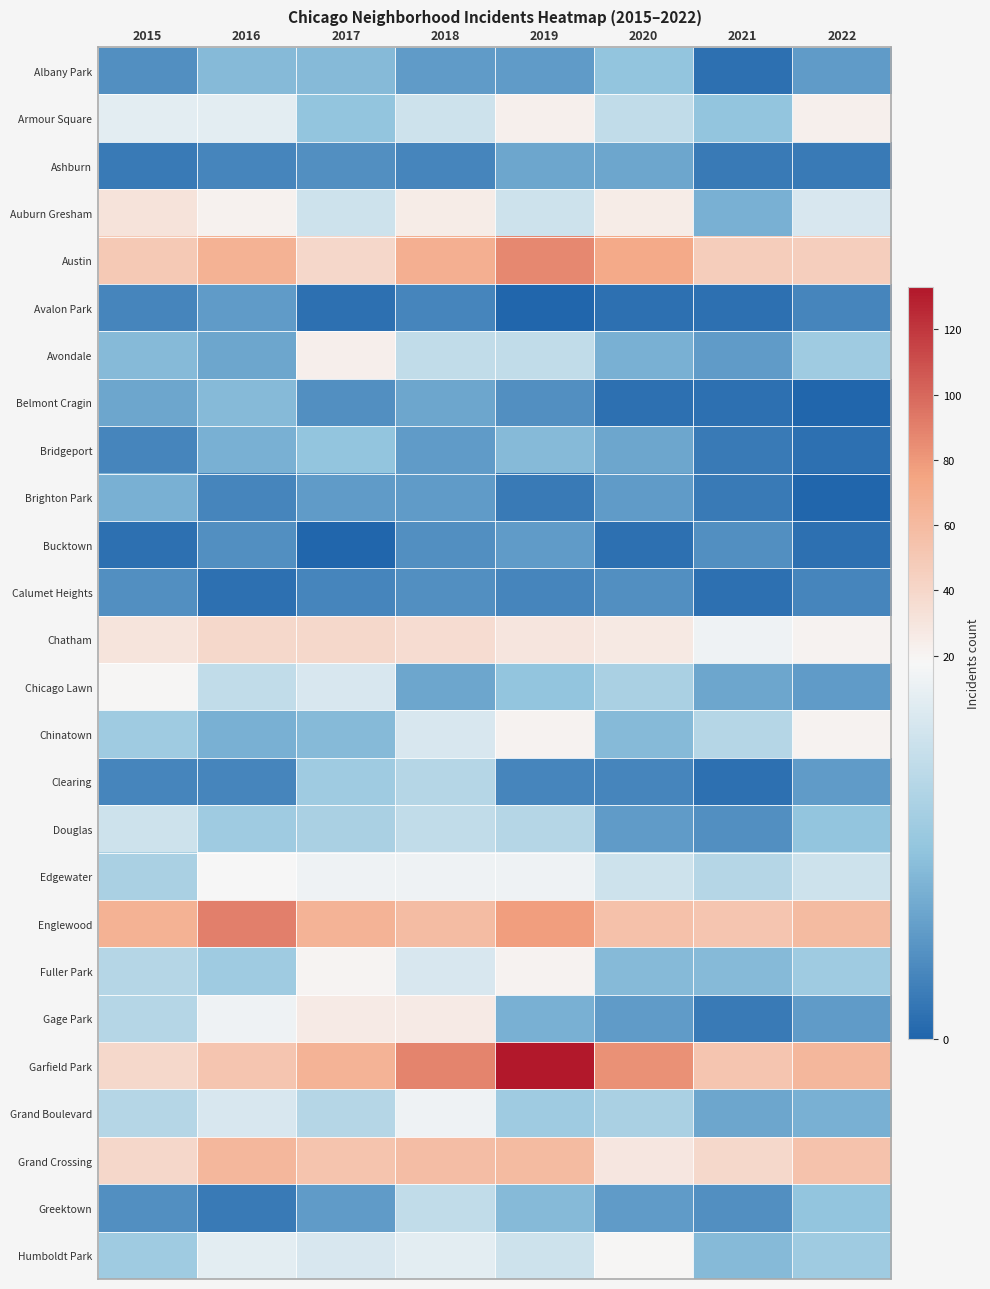

Which category has the highest value across all series?

2019